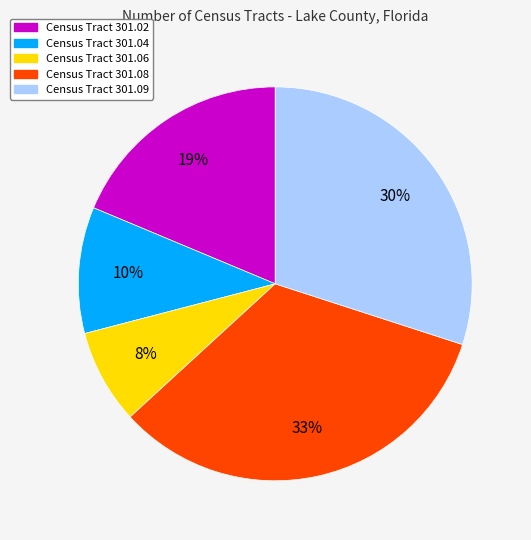

Is there any slice that represents more than half of the pie?

No